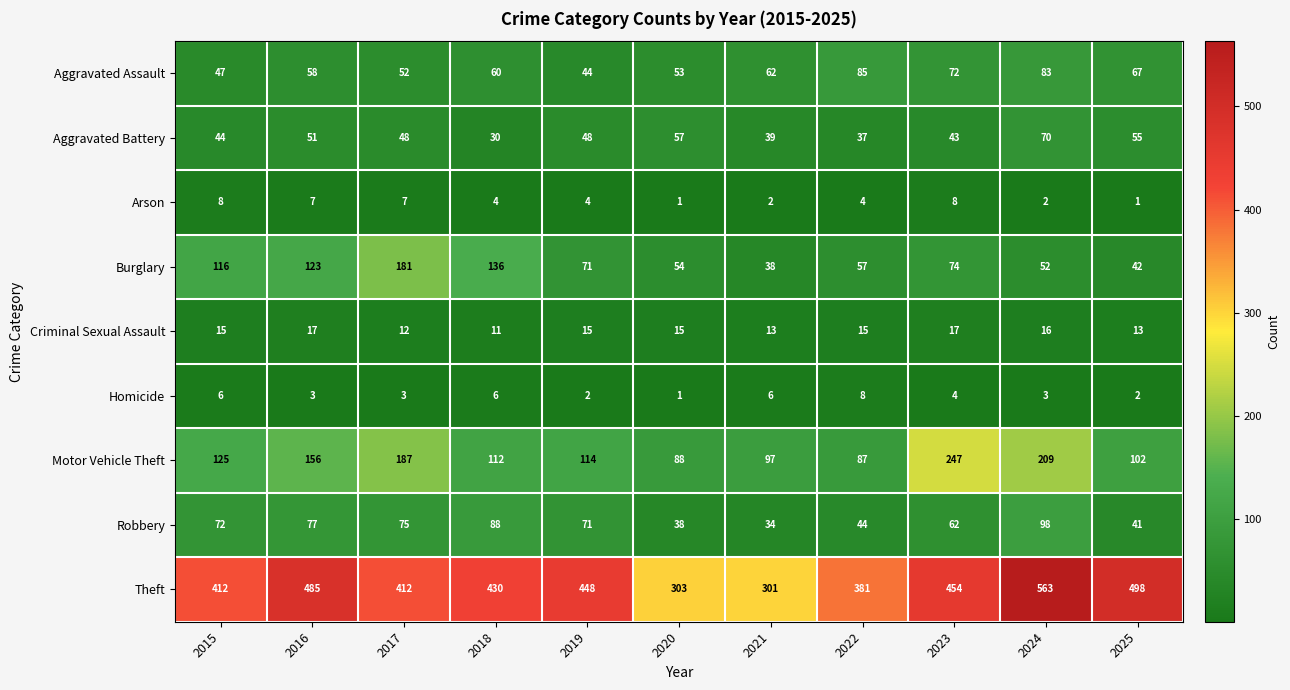

What is the difference between the highest and lowest values at 2025?

497